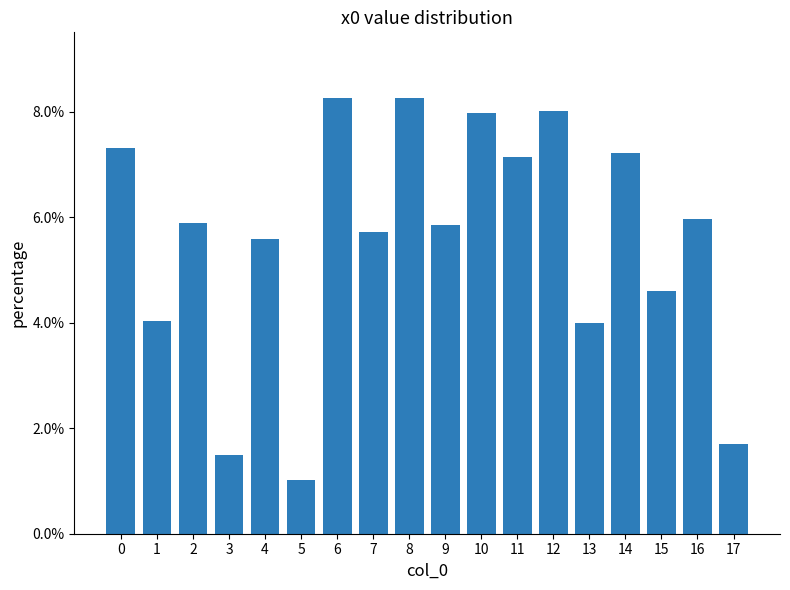

What value does the data have at 2?

0.1